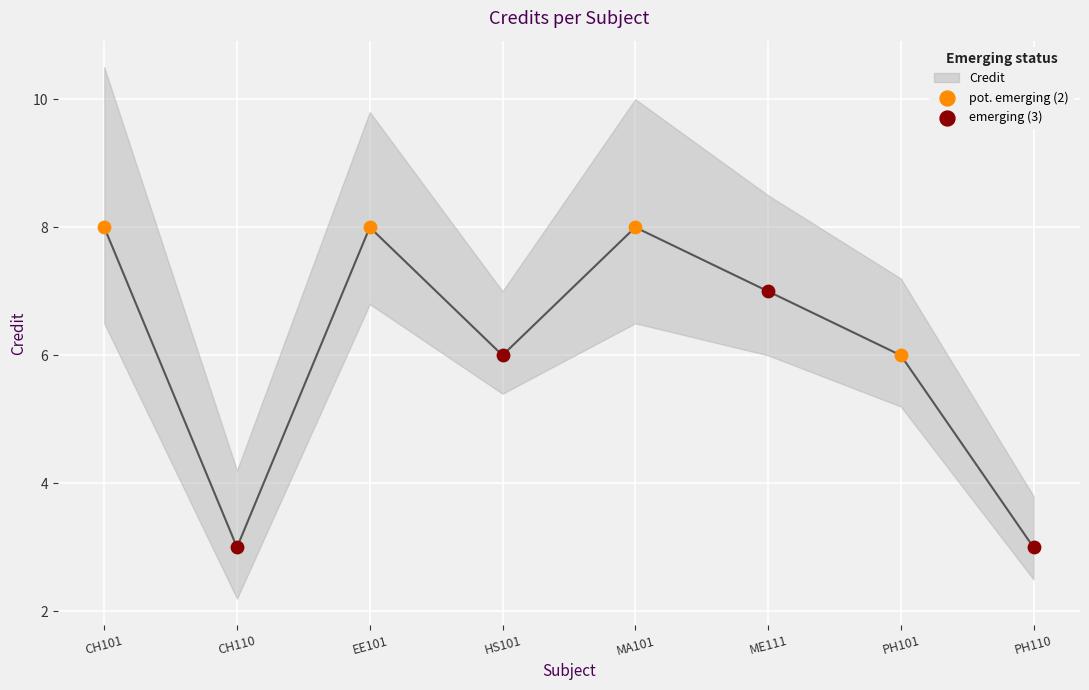

What is the change in value from CH101 to PH110?

-5